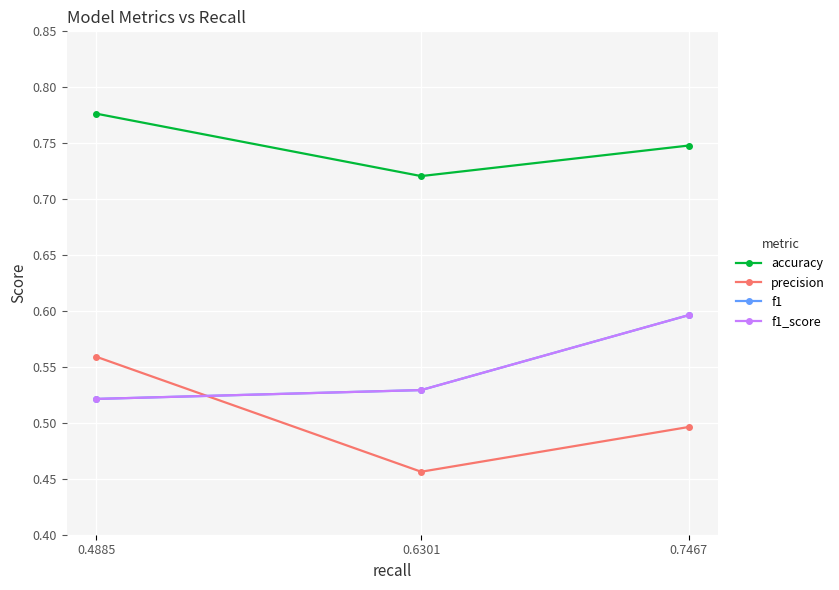

What is the sum of all f1_score values?

1.6